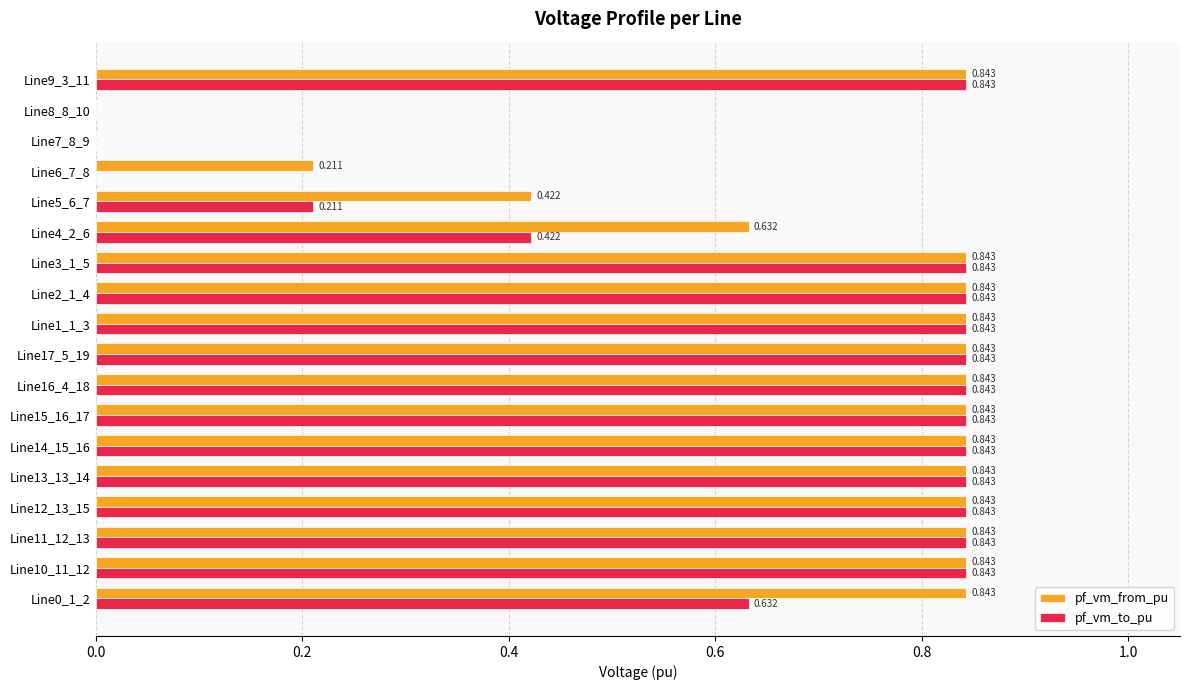

Which series has the largest total across all categories?

pf_vm_from_pu